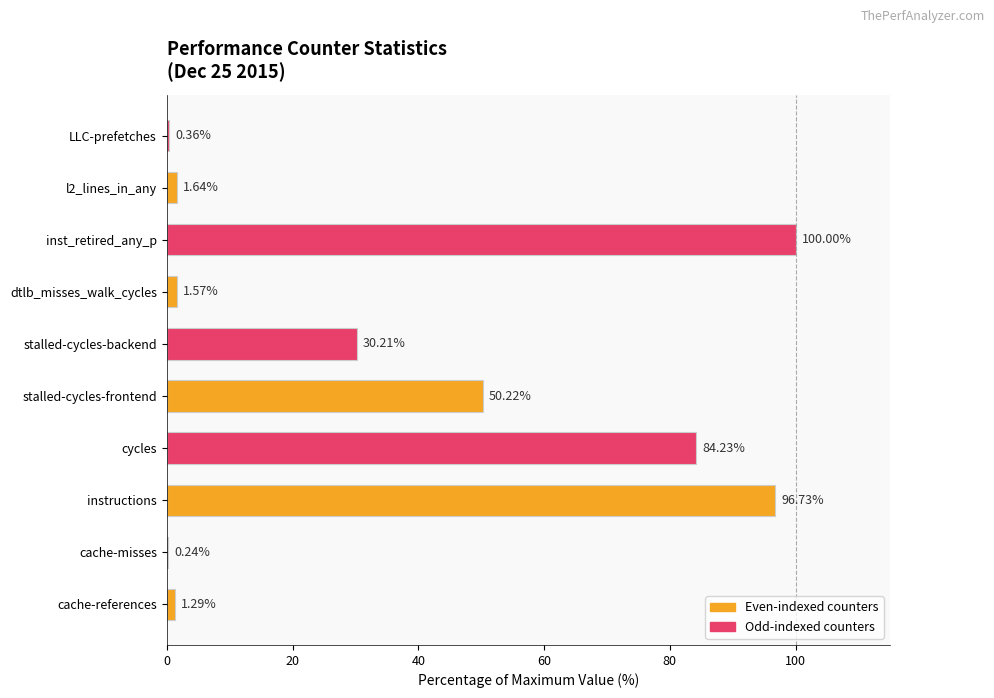

What is the change in value from stalled-cycles-frontend to l2_lines_in_any?

-48.6